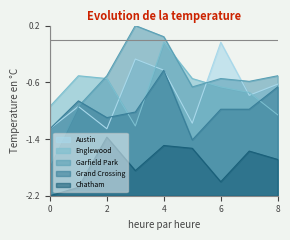

Reading right to left, what are all the values shown in this chart?

Austin: -0.6	-0.8	-0.0	-1.2	-0.4	-0.3	-1.3	-0.9	-1.3
Englewood: -1.1	-0.7	-0.7	-0.5	-0.0	-1.2	-0.5	-0.5	-0.9
Garfield Park: -0.5	-0.6	-0.5	-0.7	0.0	0.2	-0.5	-0.9	-1.8
Grand Crossing: -0.7	-1.0	-1.0	-1.4	-0.4	-1.0	-1.1	-0.9	-1.3
Chatham: -1.7	-1.6	-2.0	-1.5	-1.5	-1.8	-1.4	-2.1	-2.2